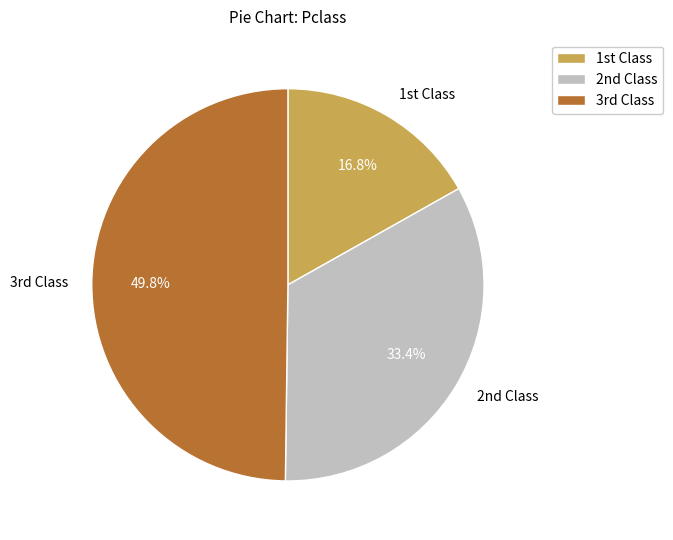

Which category has the biggest portion of the pie?

3rd Class